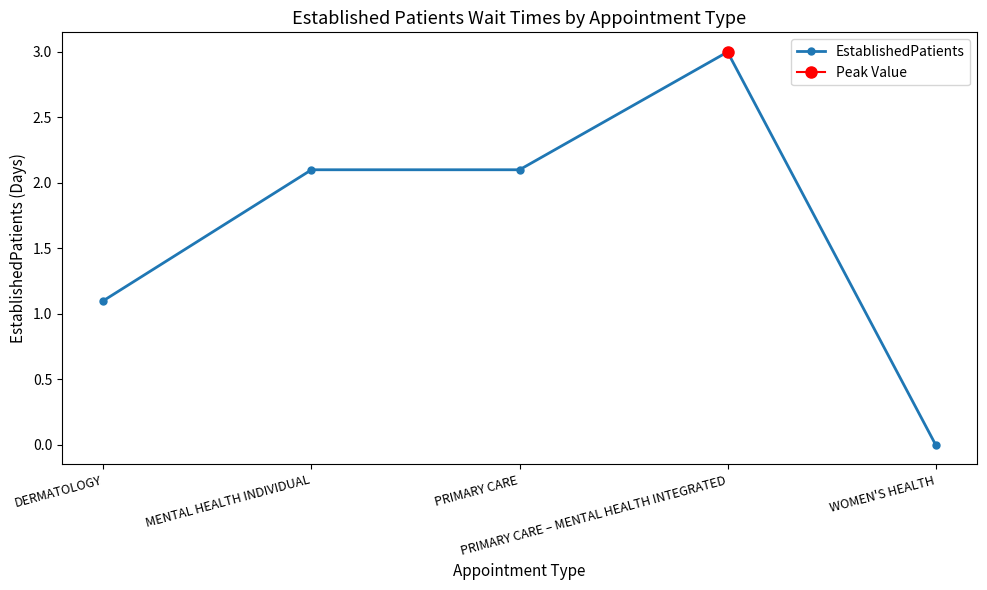

Is this an area chart (filled region under the line)?

No